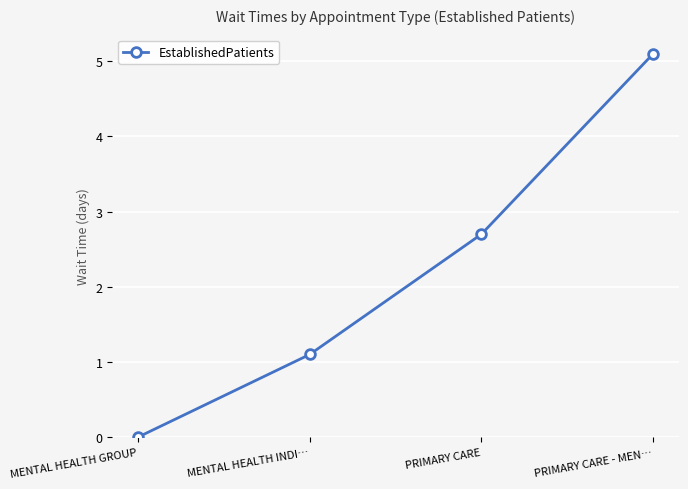

What is the label of the 3rd point from the right?

MENTAL HEALTH INDI…